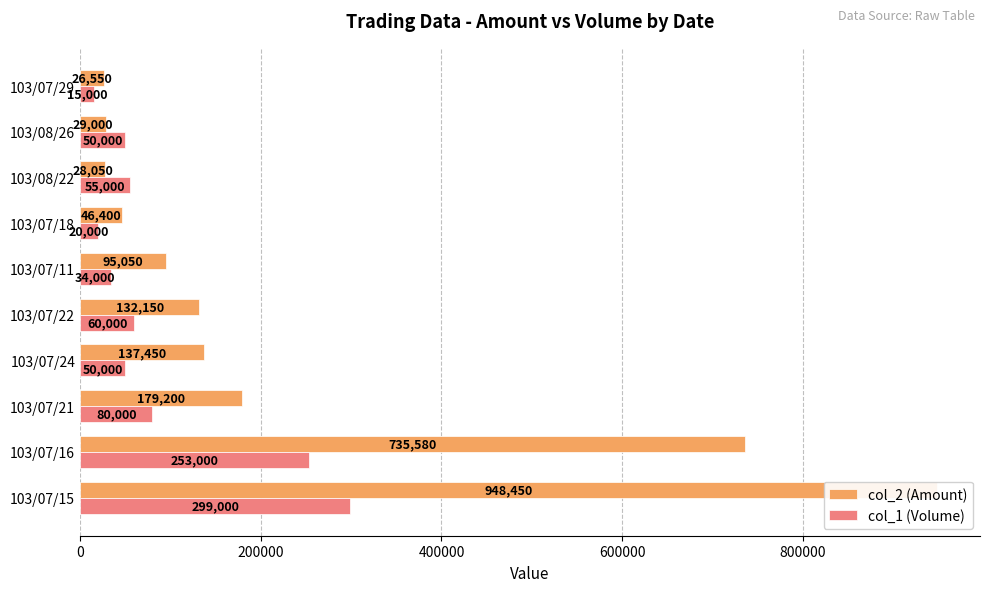

What is the value of the col_2 (Amount) bar at the 5th from the left?

132150